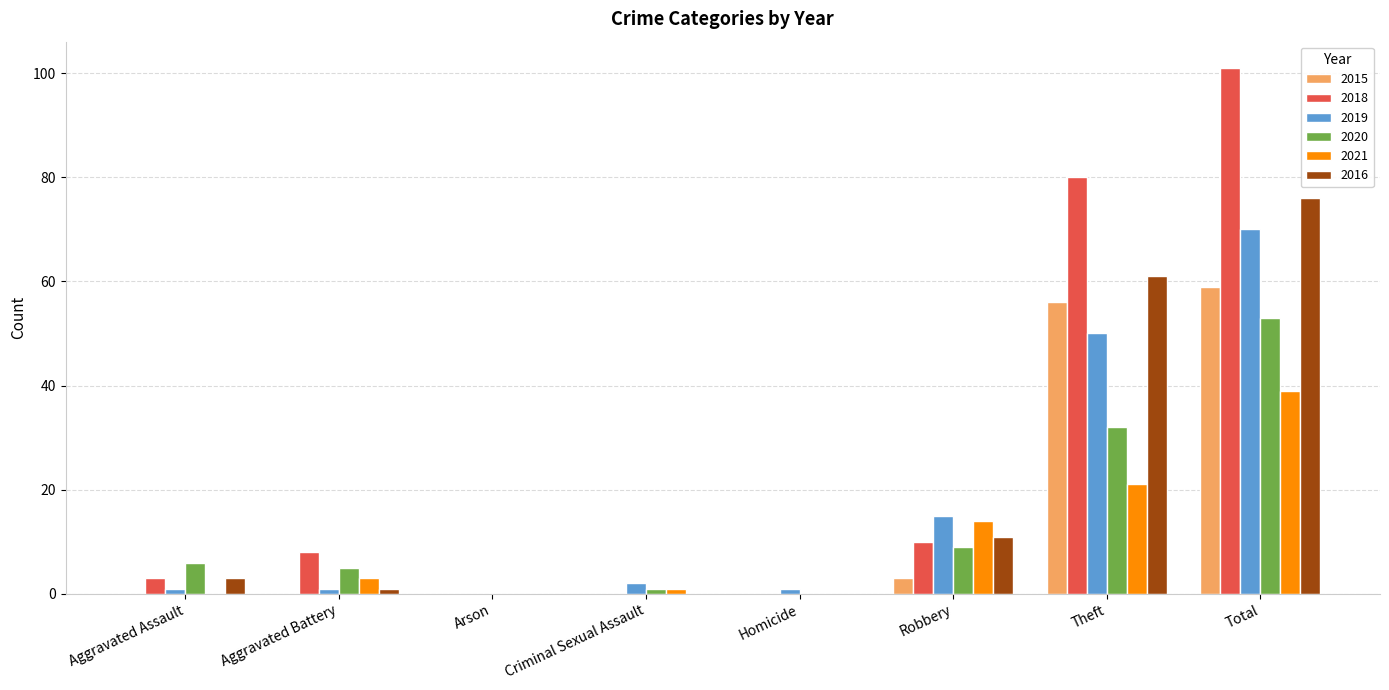

How many groups of bars are there?

8